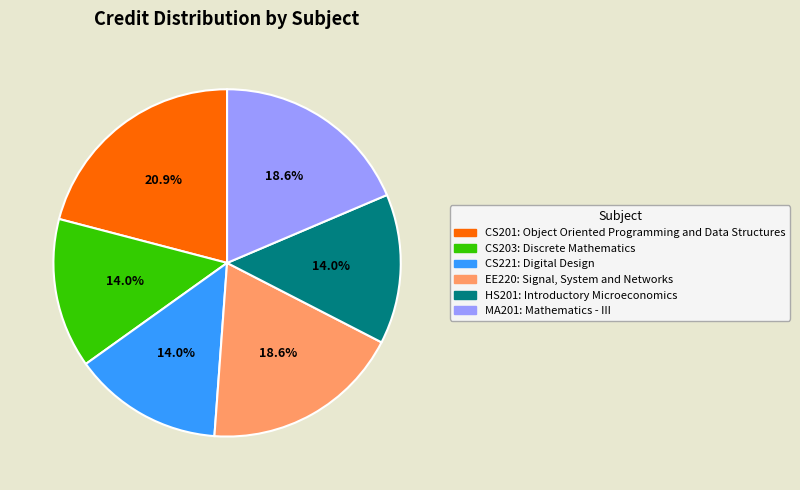

Is it true that CS201 is 35% of the pie?

False